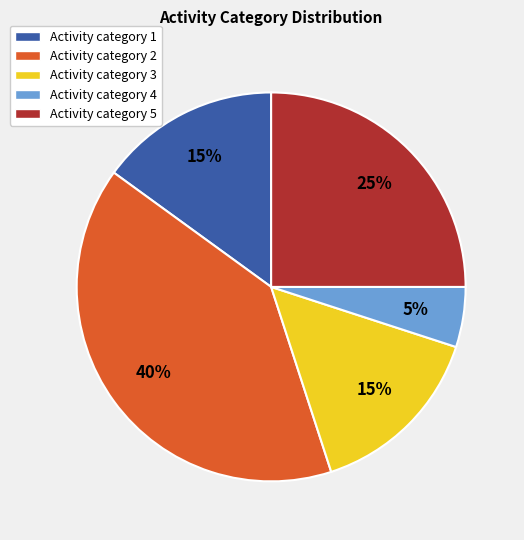

To the nearest percent, what portion does Activity category 2 represent?

40%